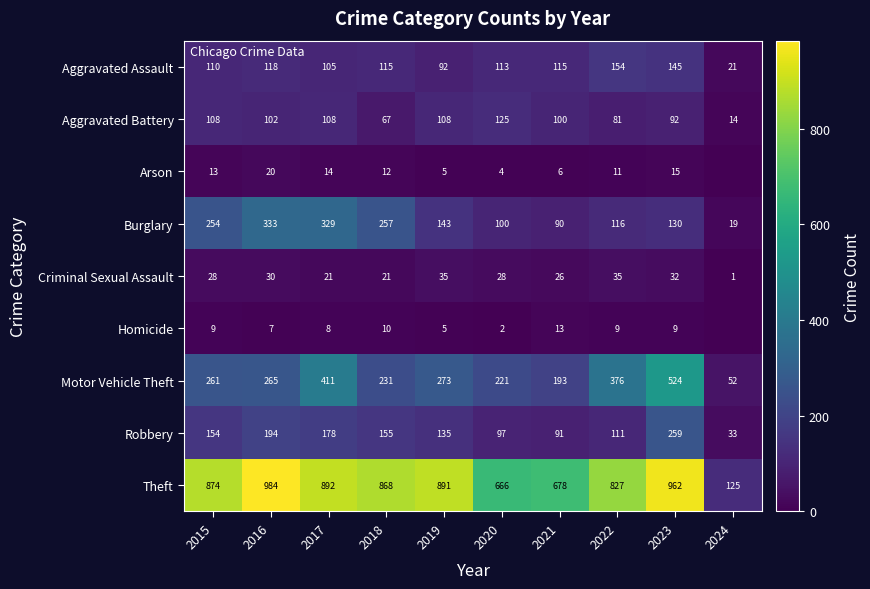

List the labels in order of Motor Vehicle Theft value, smallest first.

2024, 2021, 2020, 2018, 2015, 2016, 2019, 2022, 2017, 2023